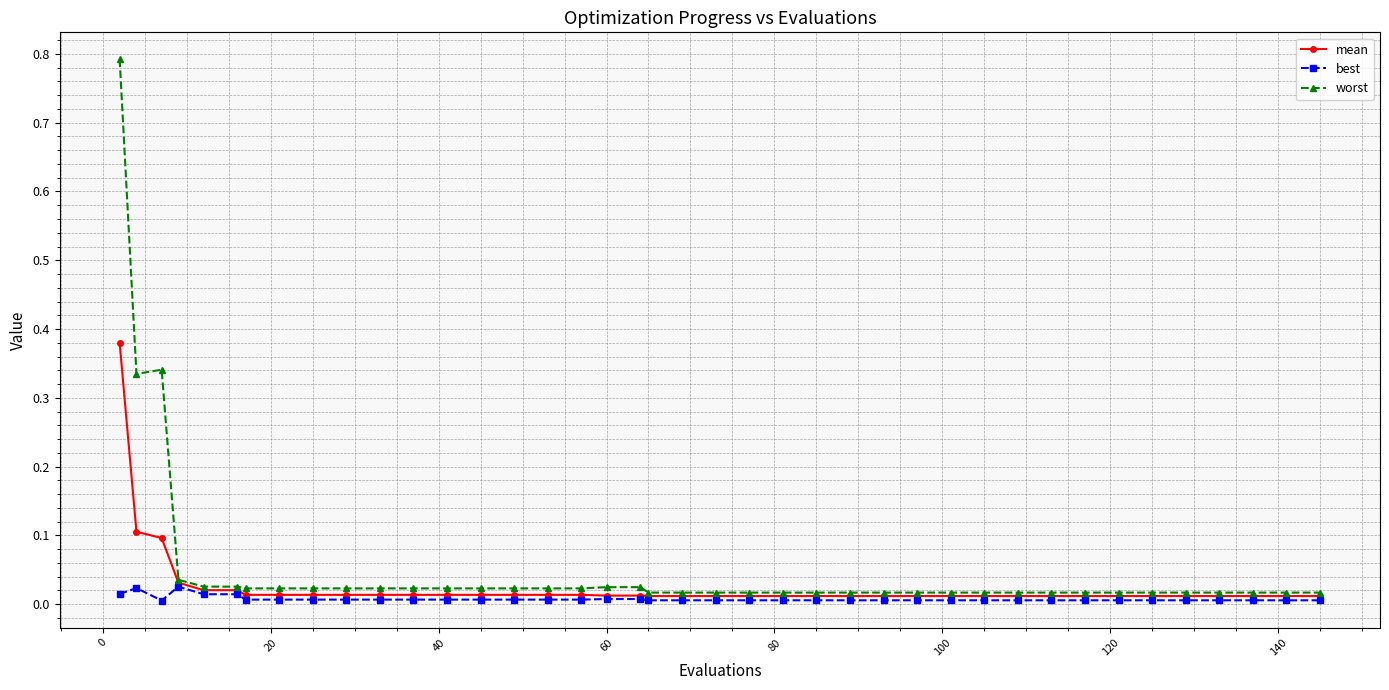

What is the maximum value shown in the chart?

0.8